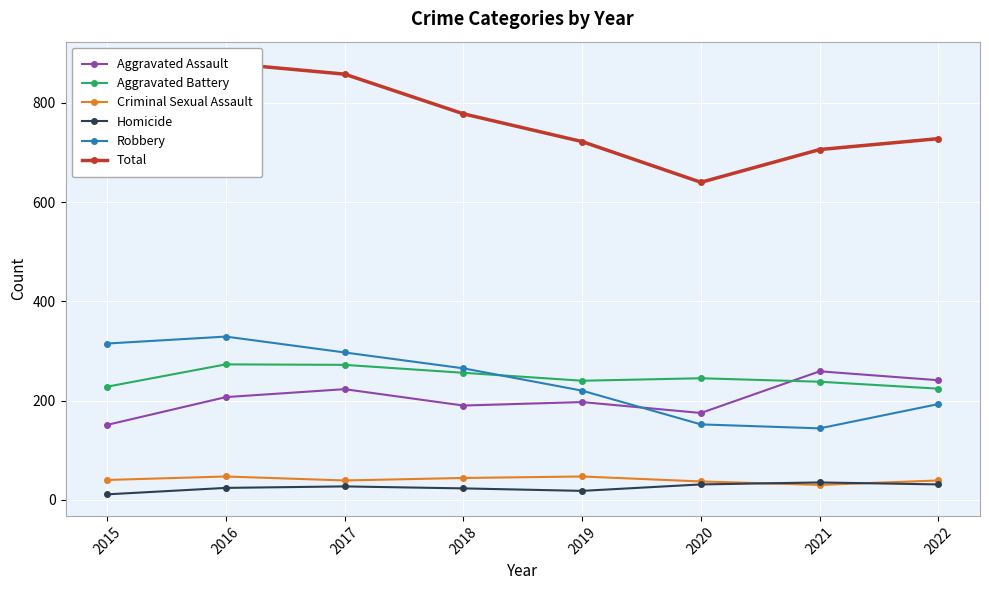

What are all the series names shown in the legend?

Aggravated Assault, Aggravated Battery, Criminal Sexual Assault, Homicide, Robbery, Total